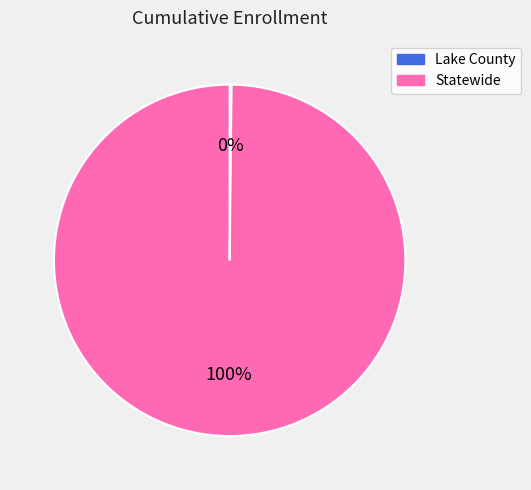

Is there a majority slice in this chart?

Yes